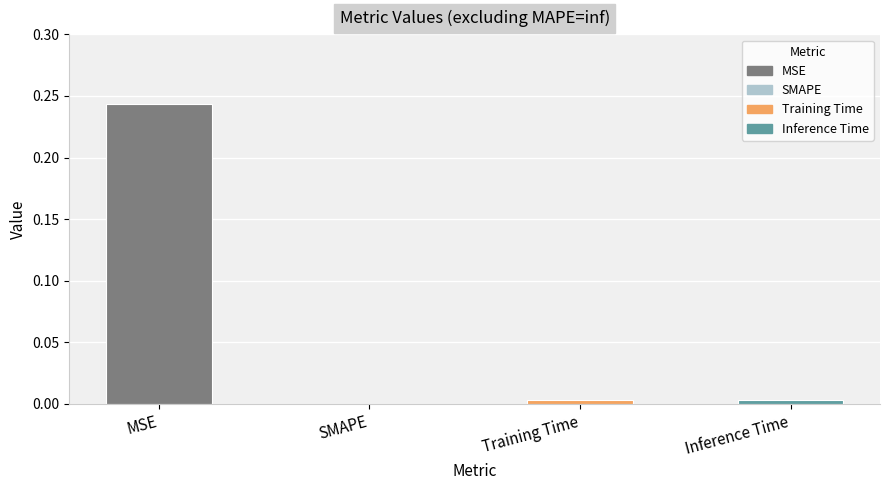

How many series are shown in this chart?

1